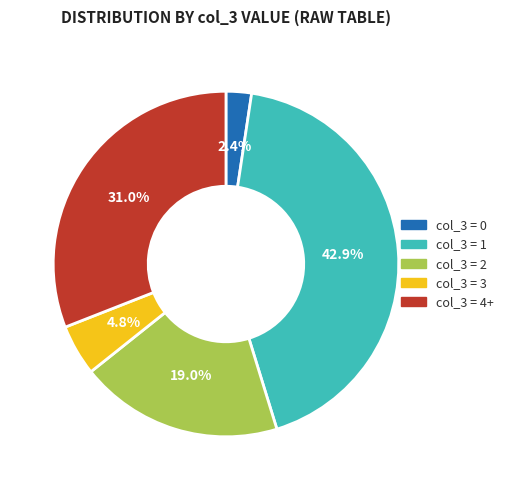

Count the number of slices in the pie.

5